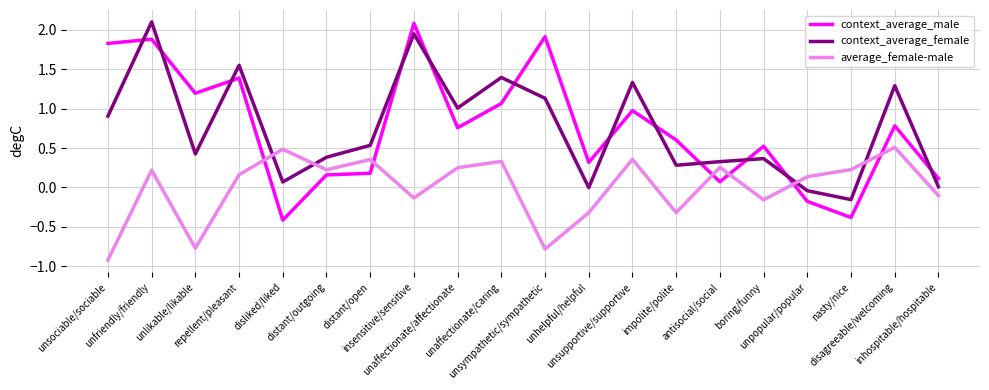

At which label does context_average_female first exceed 0?

unsociable/sociable